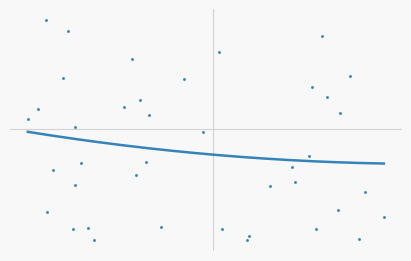

What is the value of the 7th point from the left?

65